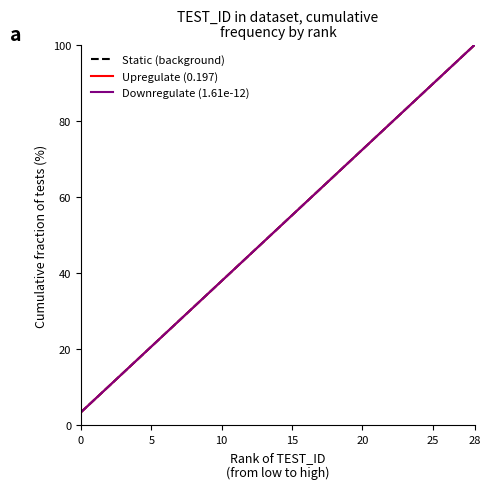

Does the chart display data point markers on the line(s)?

No